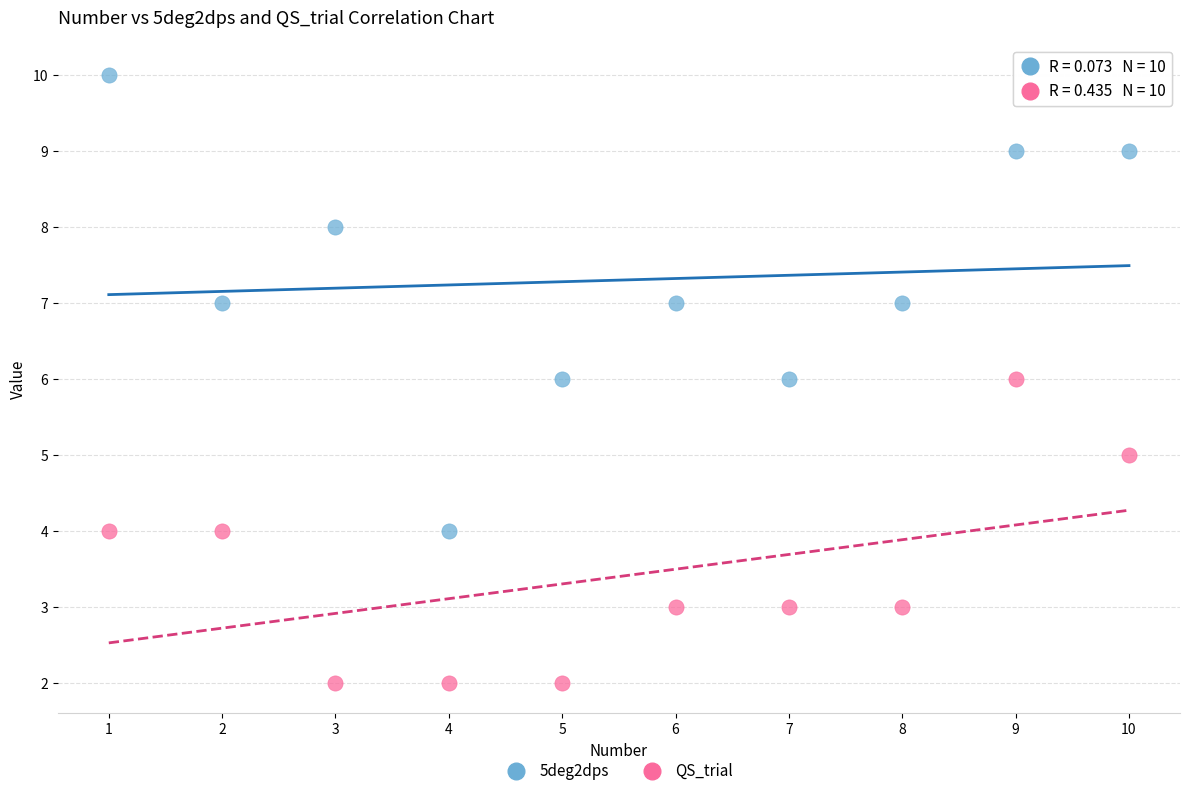

Across all data points, what is the range of X values (max minus min)?

9